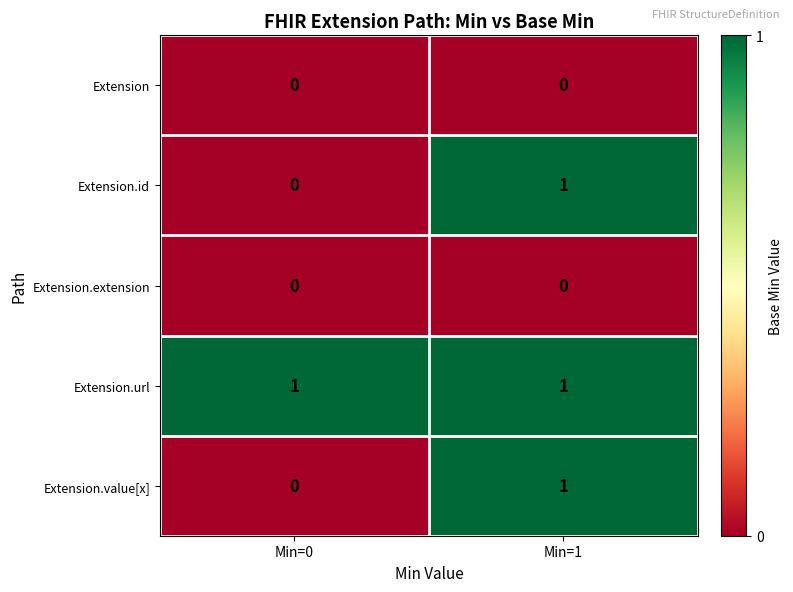

What is the spread (max minus min) of values at Min=1?

1